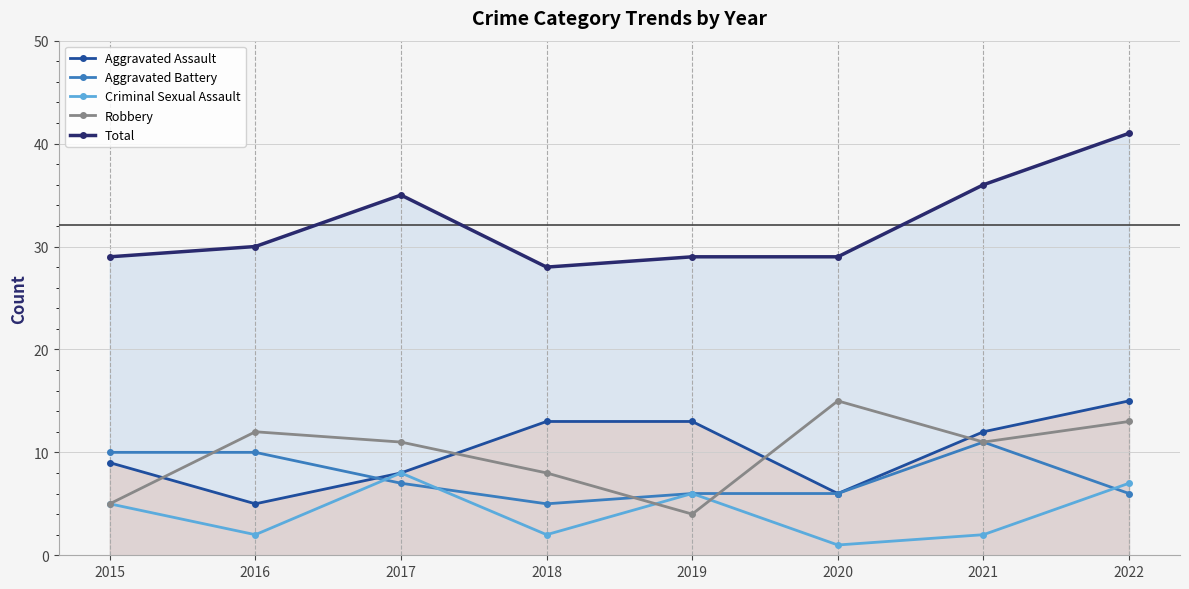

Reading right to left, list all the values displayed in this chart.

Aggravated Assault: 15	12	6	13	13	8	5	9
Aggravated Battery: 6	11	6	6	5	7	10	10
Criminal Sexual Assault: 7	2	1	6	2	8	2	5
Robbery: 13	11	15	4	8	11	12	5
Total: 41	36	29	29	28	35	30	29